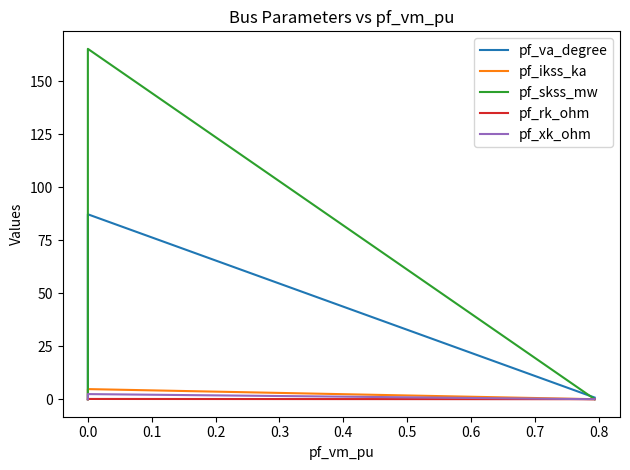

What are all the series names shown in the legend?

pf_va_degree, pf_ikss_ka, pf_skss_mw, pf_rk_ohm, pf_xk_ohm